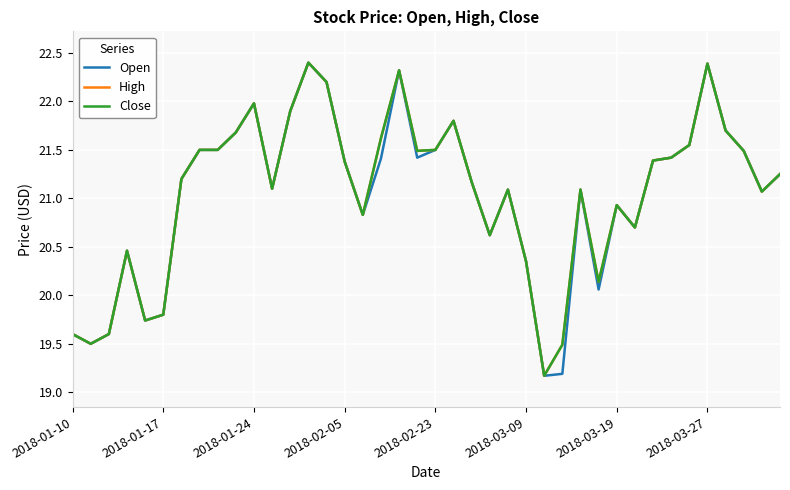

True or false: Open and High intersect in this chart.

False